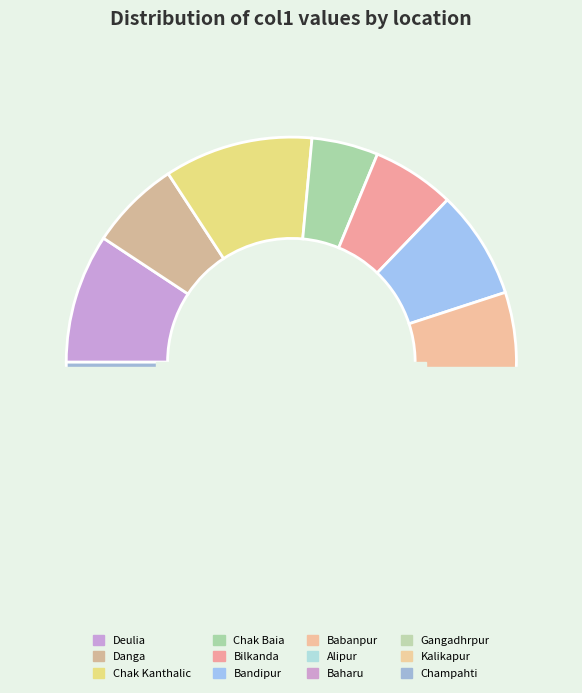

To the nearest percent, what percentage of the pie is Alipur?

6%